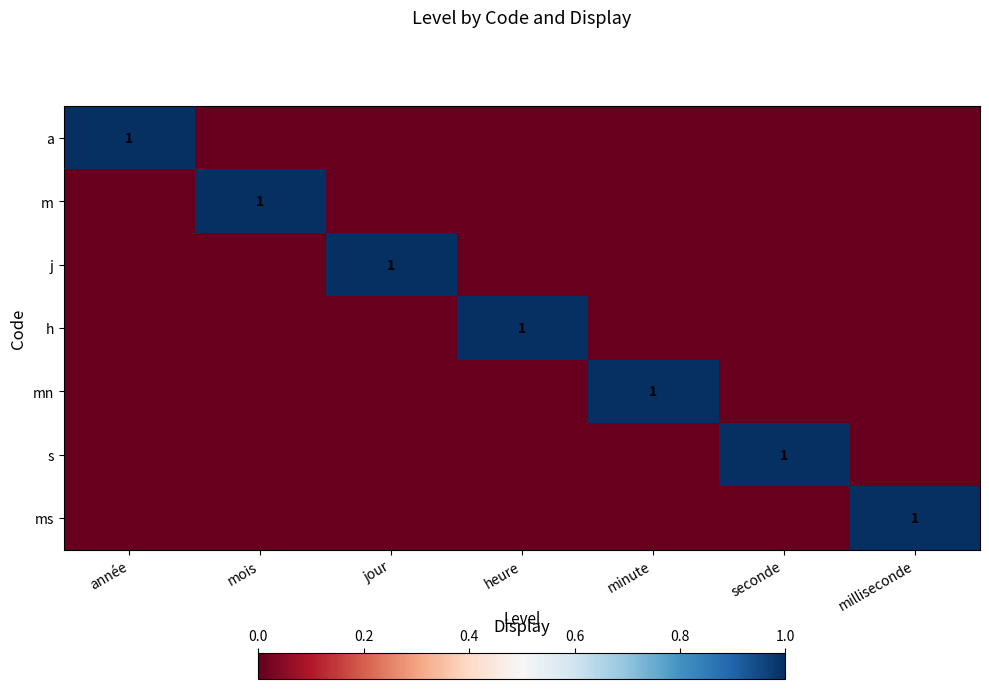

What is the maximum value shown in the chart?

1